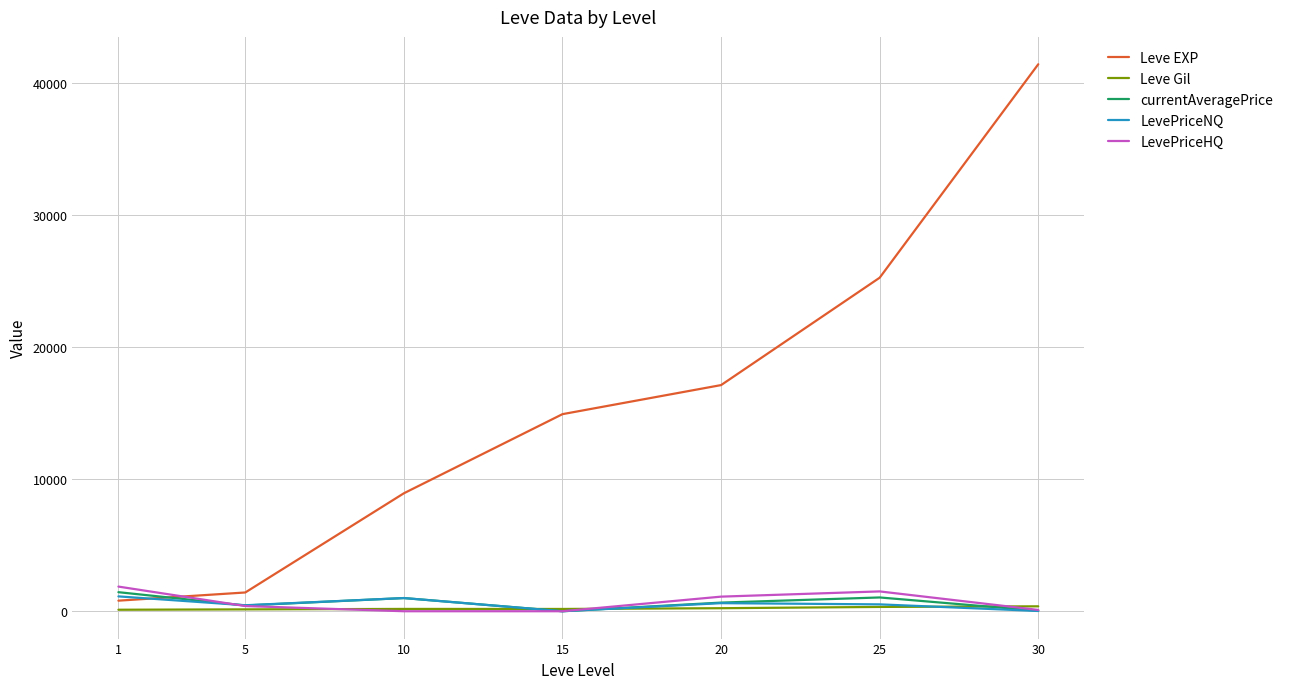

How many intersections are there between Leve EXP and LevePriceHQ?

1